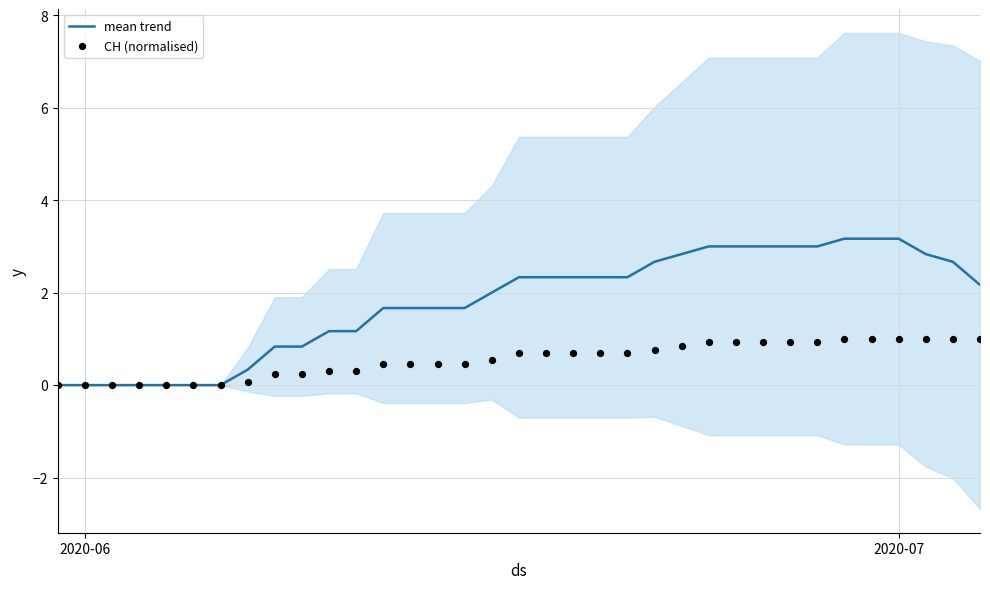

Which series reaches the minimum Y coordinate?

mean trend